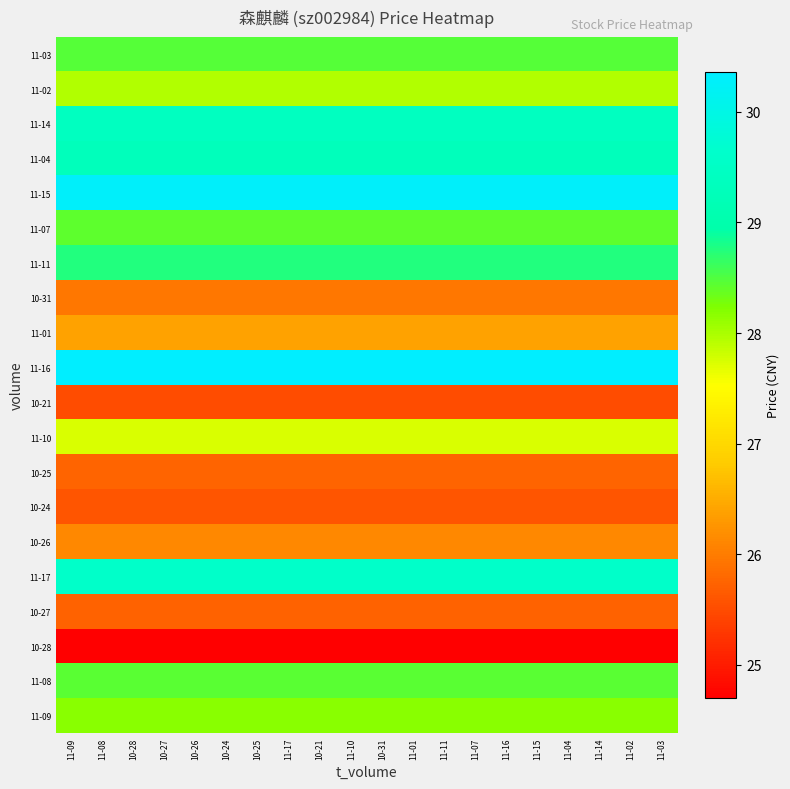

At which category is the sum across all series the highest?

11-09